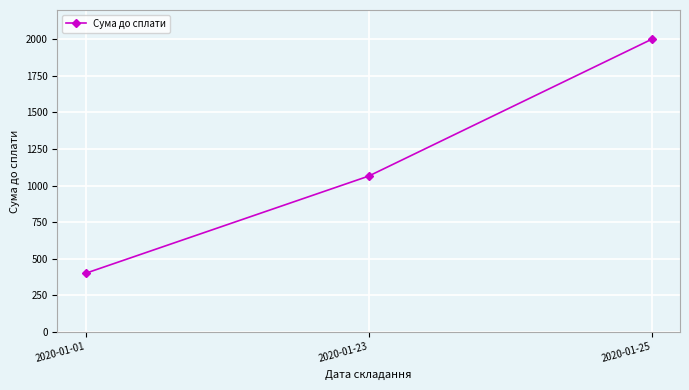

How many lines are shown in the chart?

1